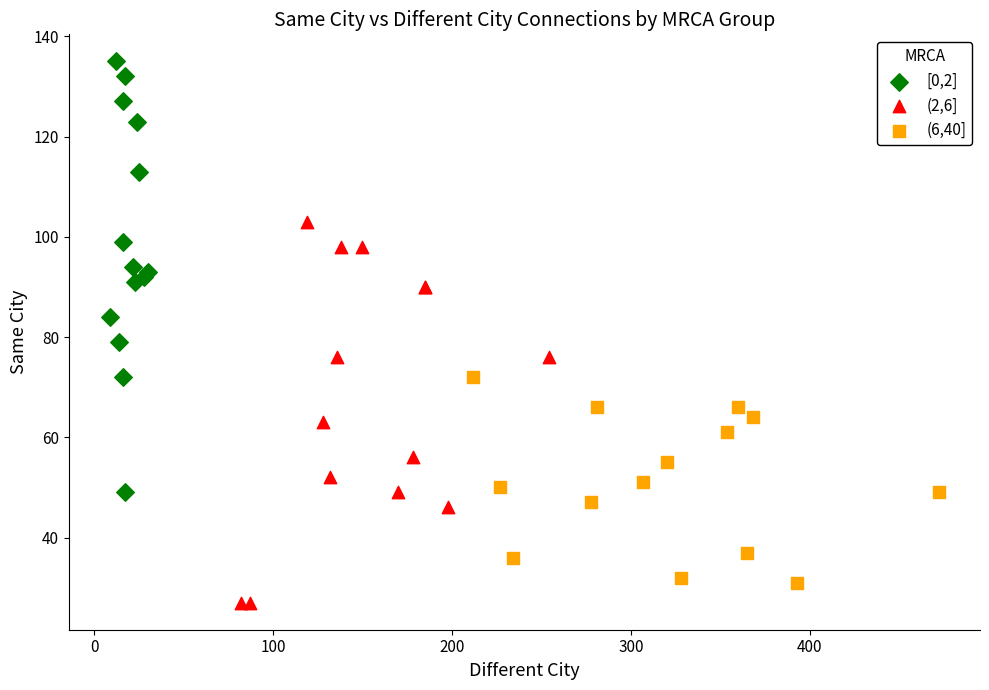

Which series contains the highest Y value?

[0,2]